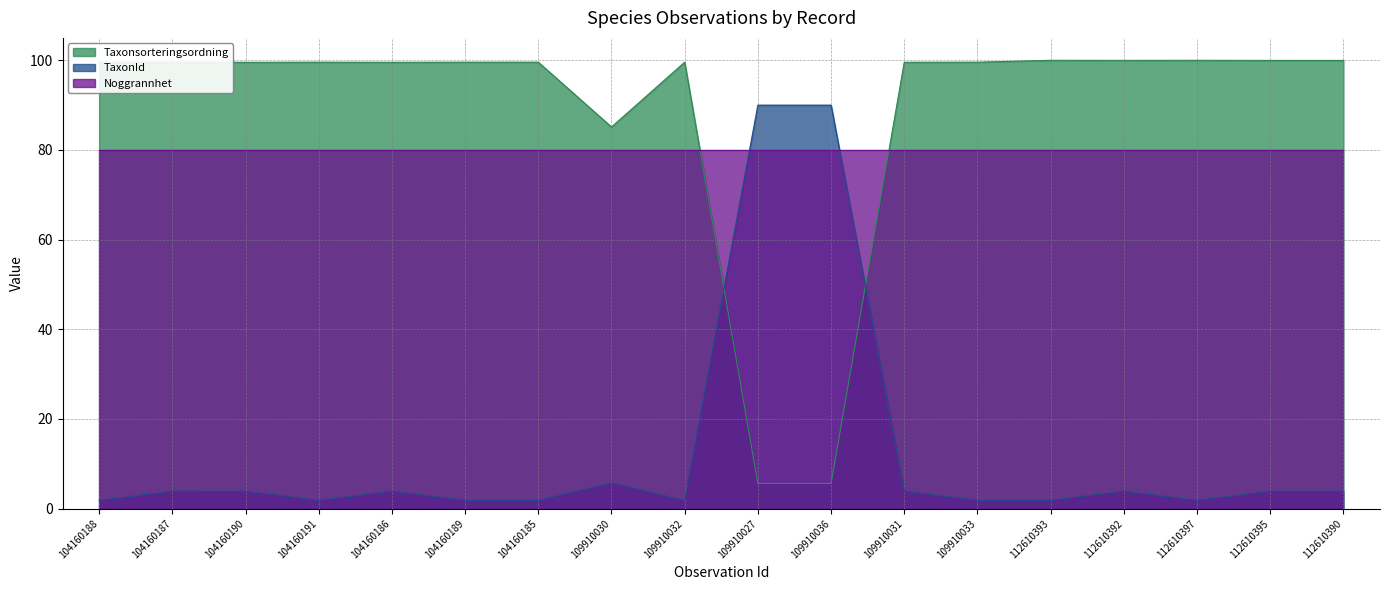

How many lines are shown in the chart?

3